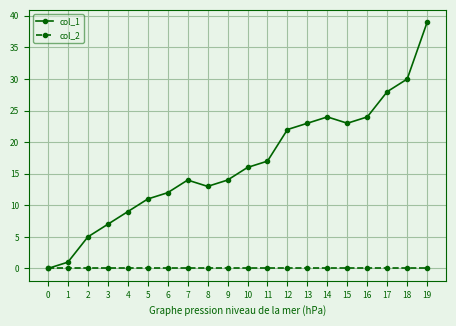

True or false: col_1 has more than 2 interior local peaks.

False